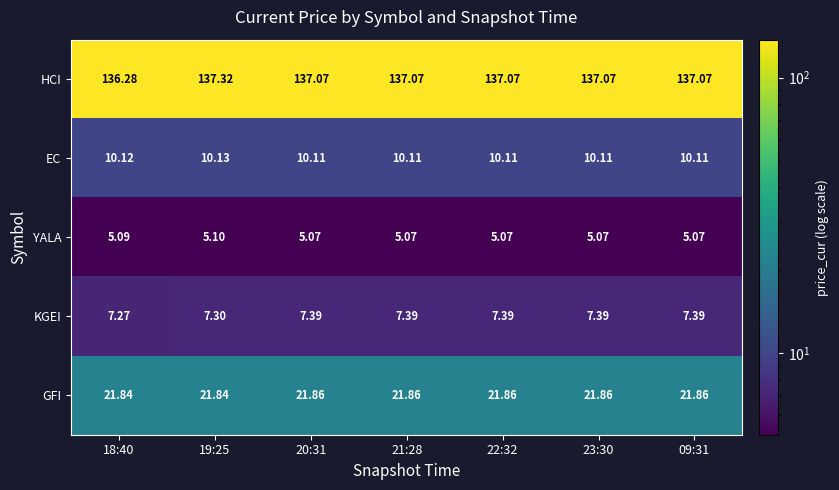

Count the number of categories in the chart.

7